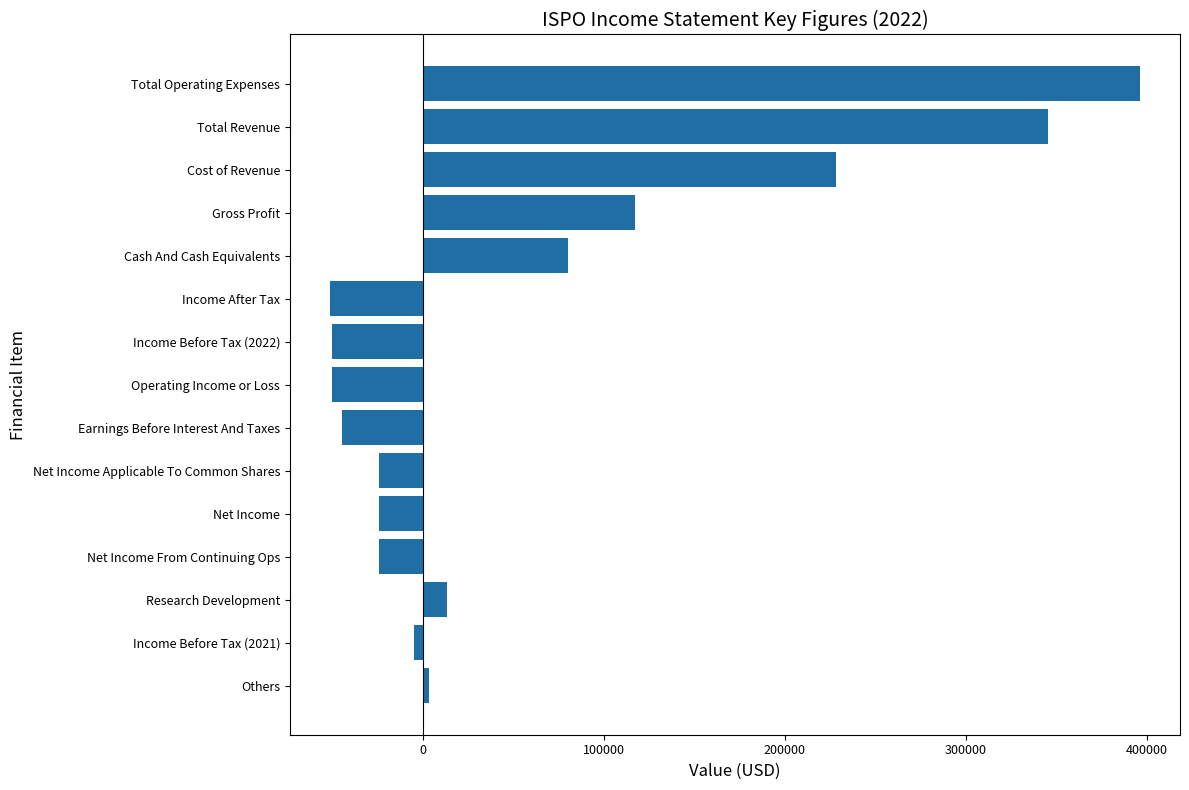

What is the sum of all values?

910200